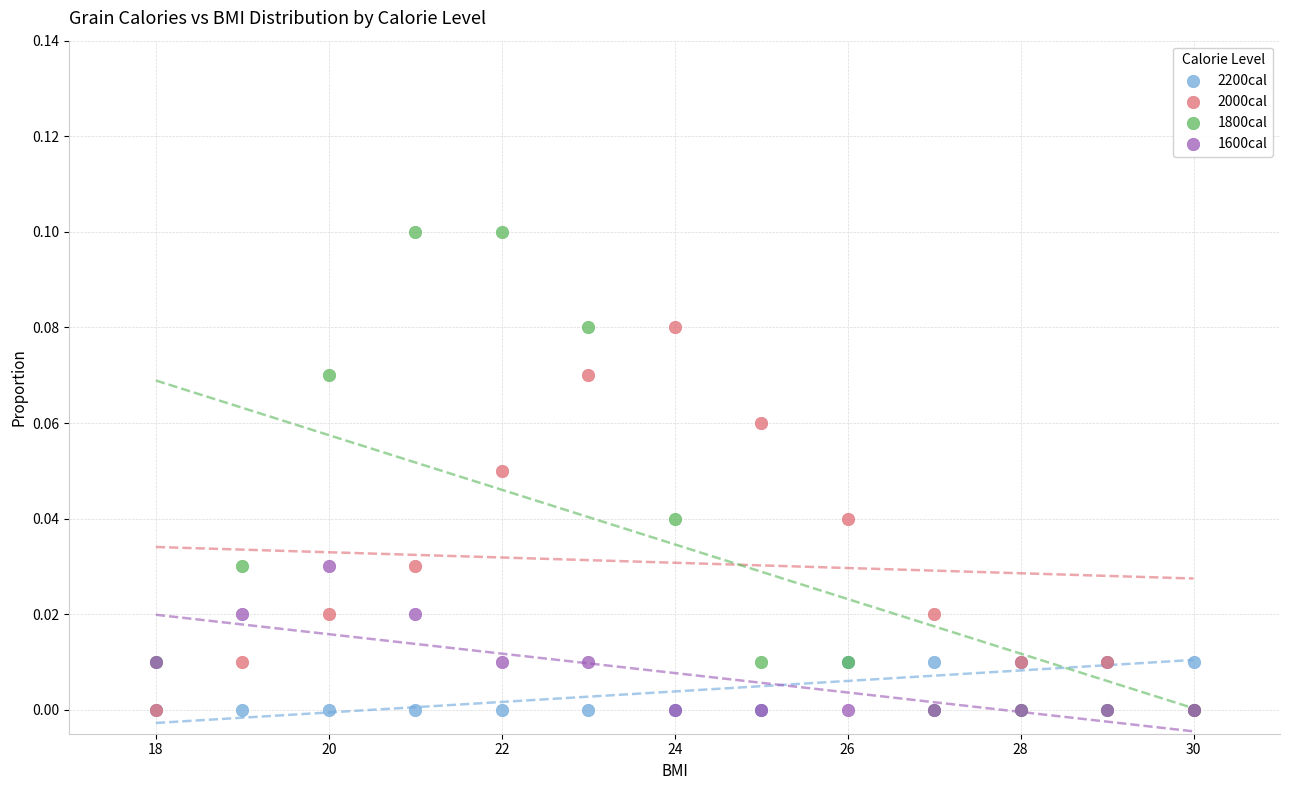

What are all the series names shown in the legend?

2200cal, 2000cal, 1800cal, 1600cal